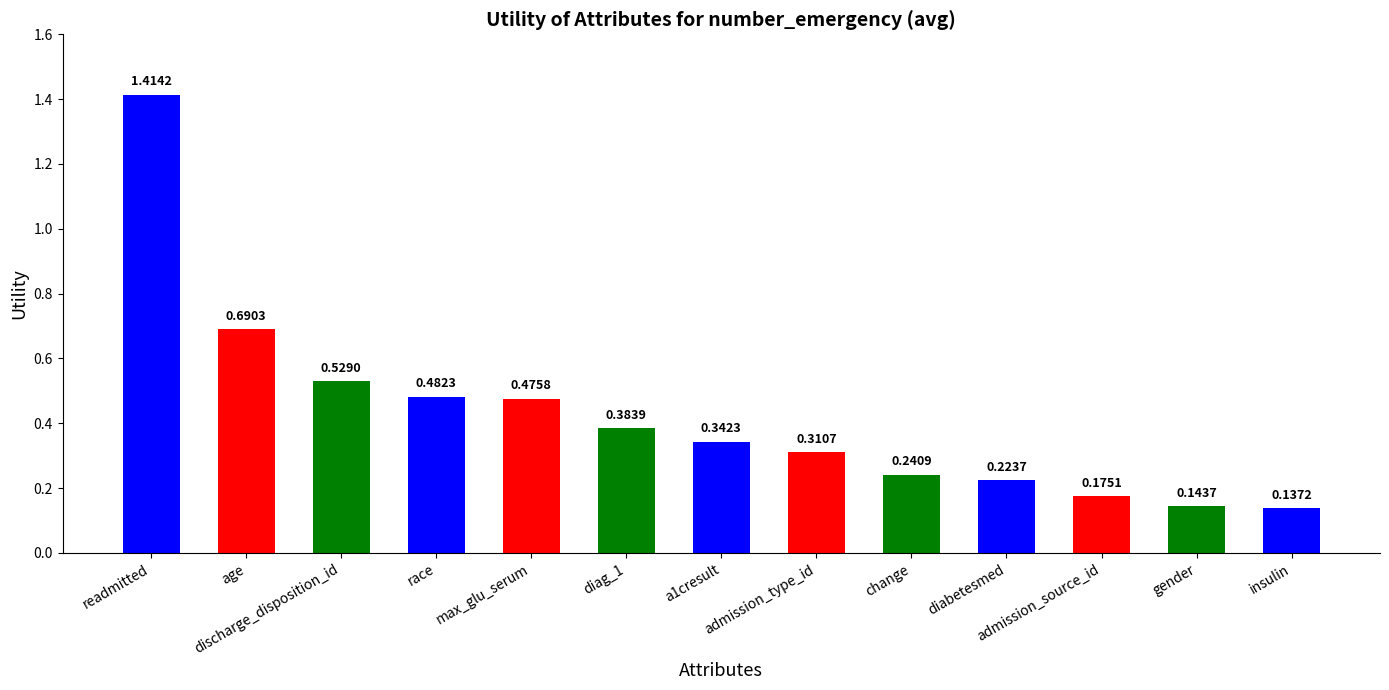

What is the difference between the second highest and minimum values?

0.6